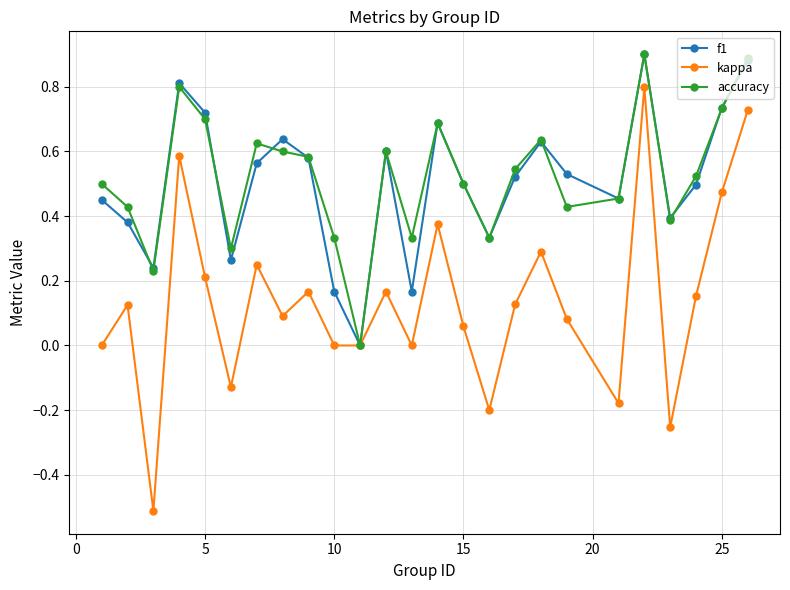

Count the f1 values in the range 0 to 1.

25